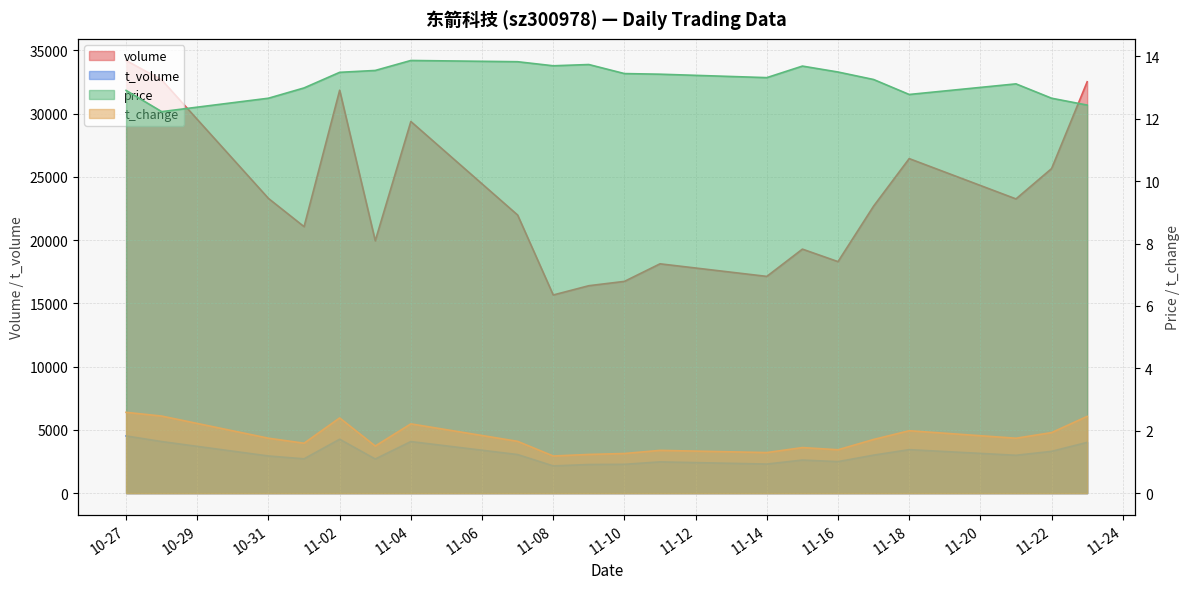

What is the difference between the volume values at 2022-11-01 and 2022-11-18?

5378.0